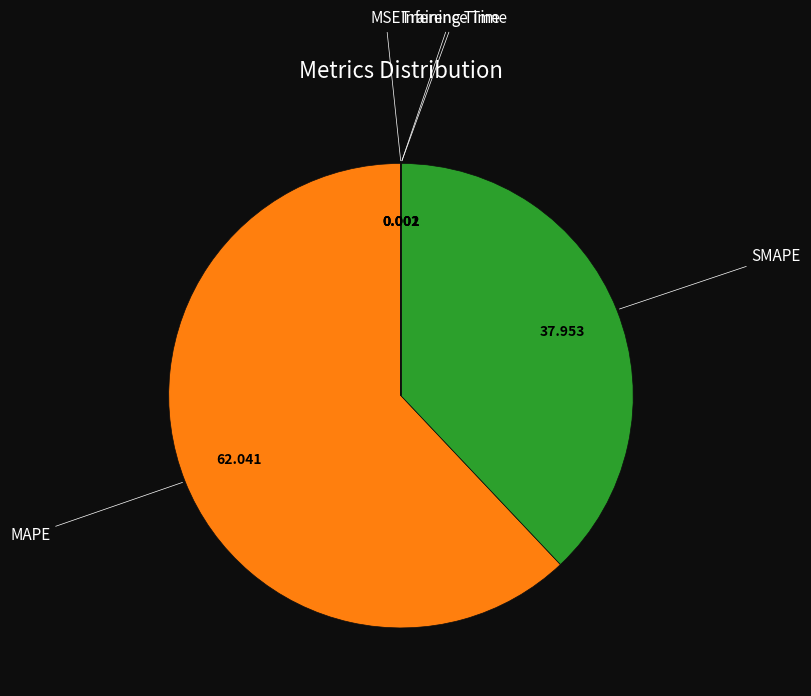

Is MAPE the majority of the pie?

Yes